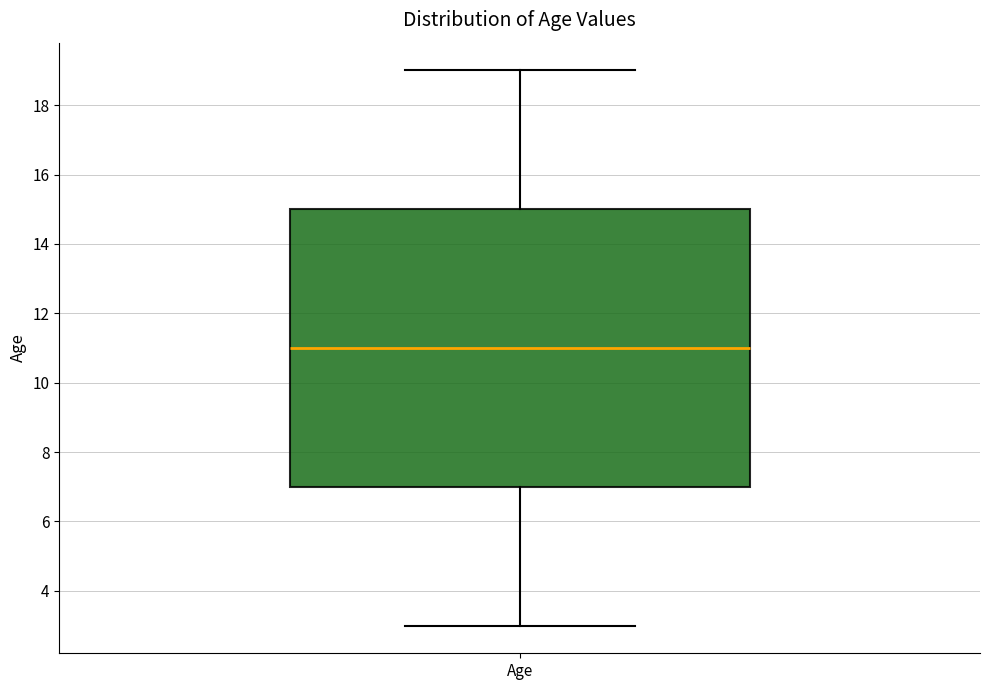

Read this box plot against the y-axis: the position of the median line, the range covered by the box, and the ends of both whiskers. The values are not printed on the chart, so give them approximately, as read against the axis.

median 11, box 7 to 15, whiskers 3 to 19